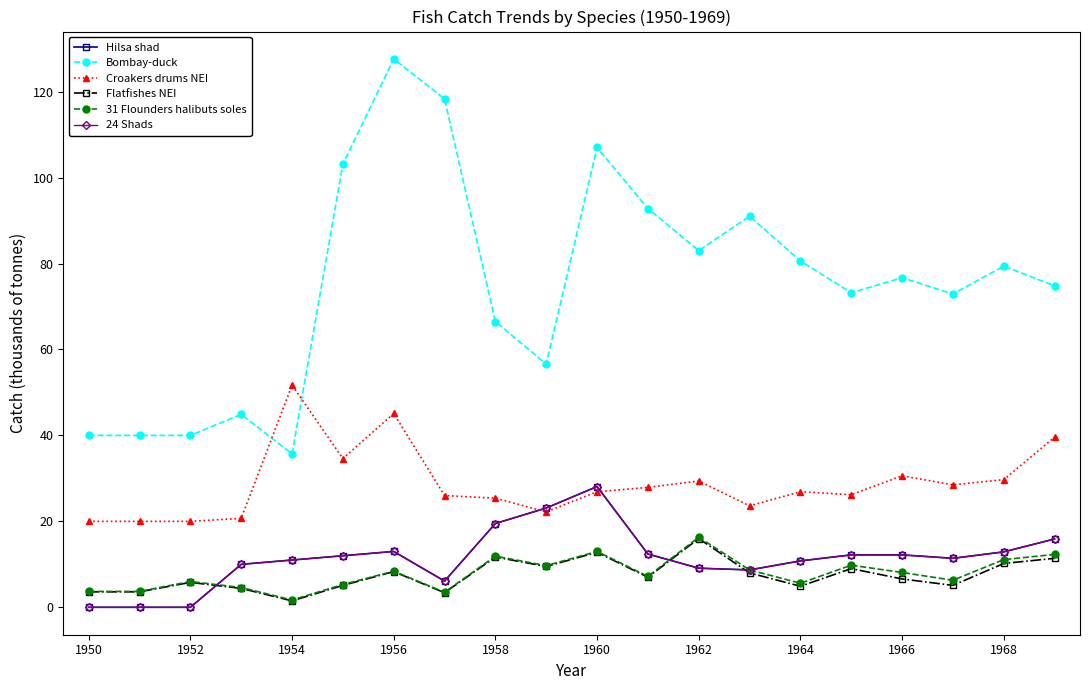

At how many categories does at least one series exceed 110?

2